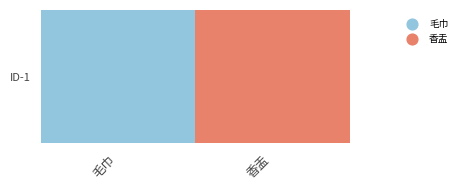

Between 香盂 and 毛巾, which is larger?

香盂